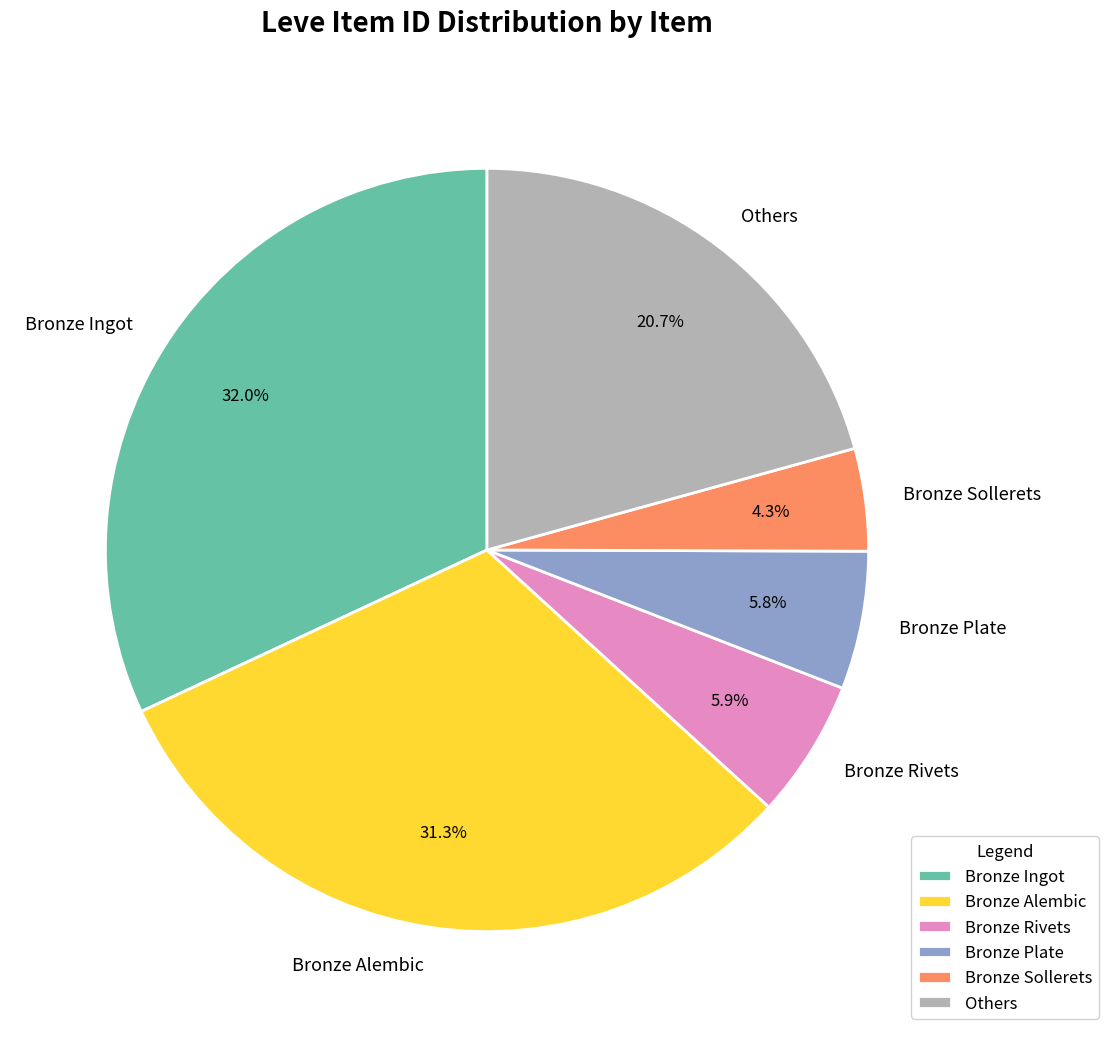

Is there any slice that represents more than half of the pie?

No